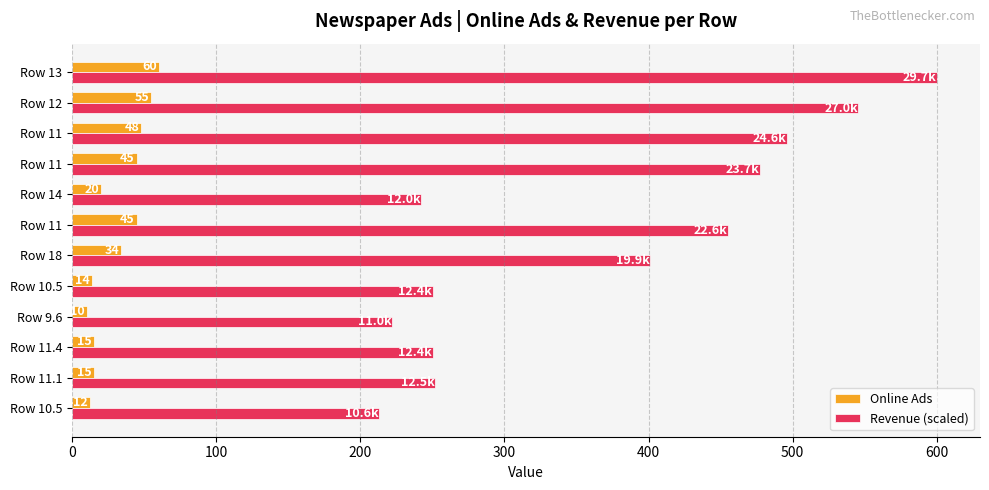

Which category has the lowest value across all series?

Row 9.6